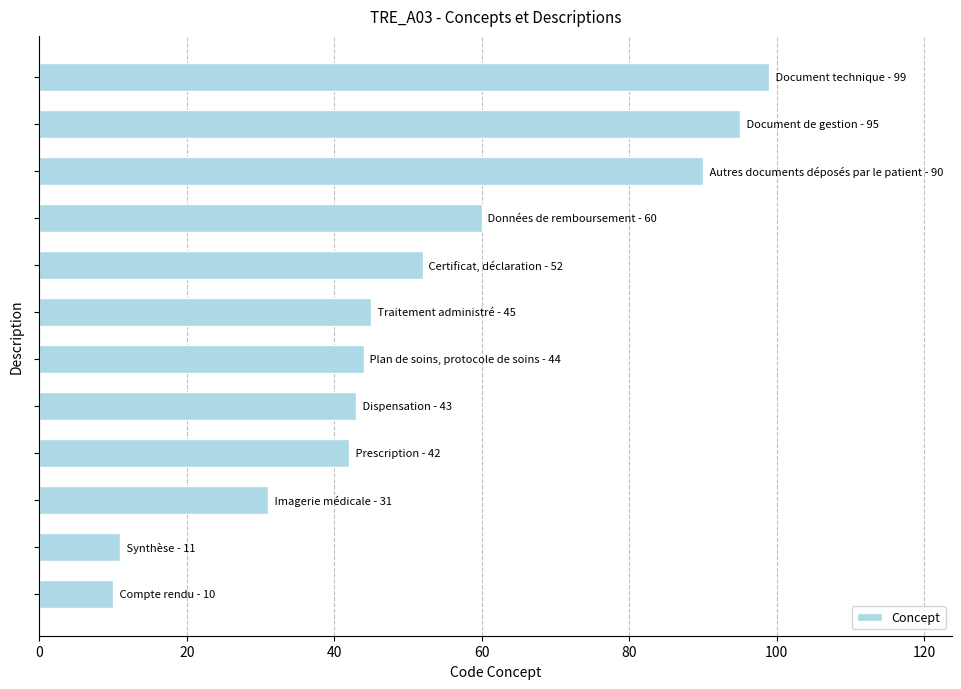

How many bars are there in total?

12